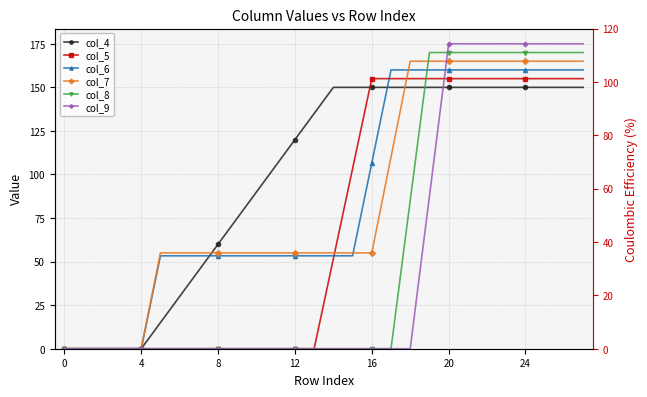

What is the difference between the second highest and second lowest values in the col_9 series?

175.0